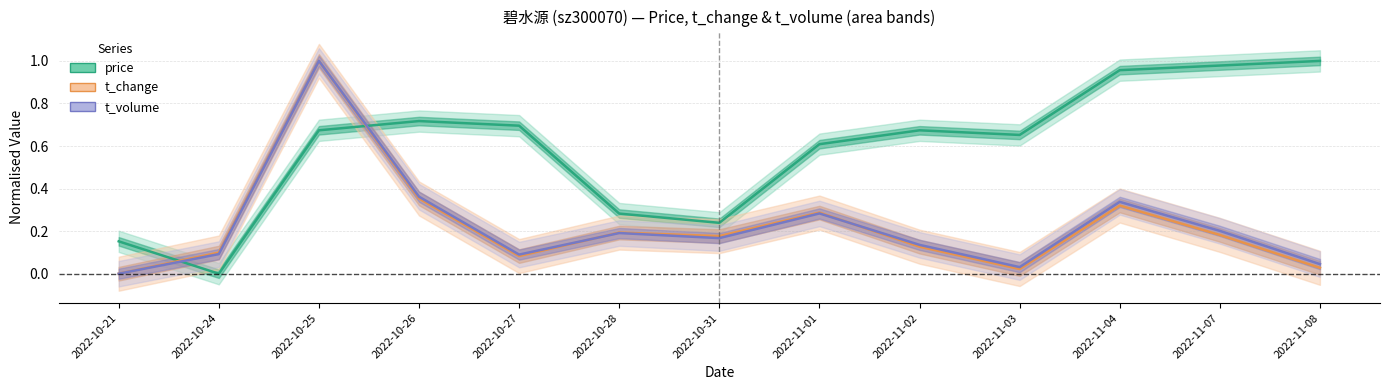

Which series has the largest range (max minus min)?

price (normalised)